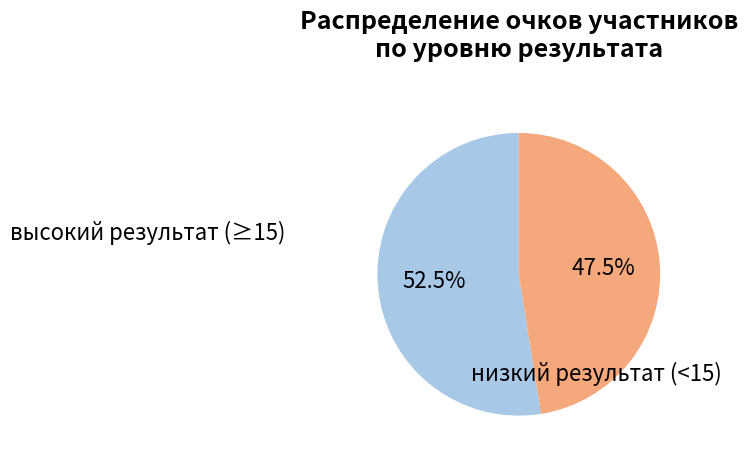

Is there a majority slice in this chart?

Yes